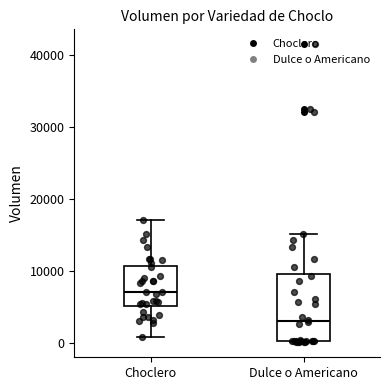

Reading left to right, transcribe this box plot: for each box, give where its median line is, the range the box spans, and where its two whiskers end, as read against the y-axis. The values are not printed on the chart, so give them approximately, as read against the axis.

Choclero: median 7000, box 5000 to 11000, whiskers 1000 to 17000
Dulce o Americano: median 3000, box 0 to 10000, whiskers 0 to 15000